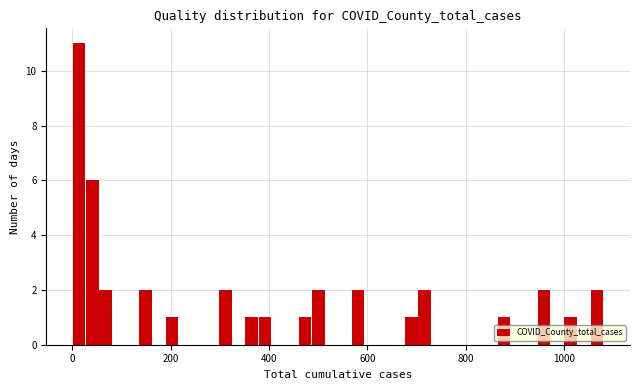

Read against the x-axis, roughly where is the centre of the tallest bar?

20